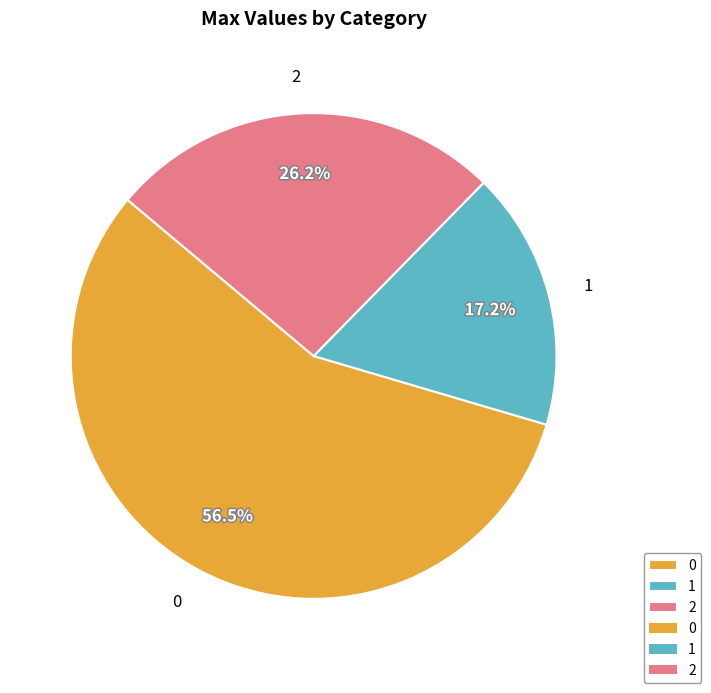

To the nearest percent, what is the combined percentage of 1 and 0?

74%